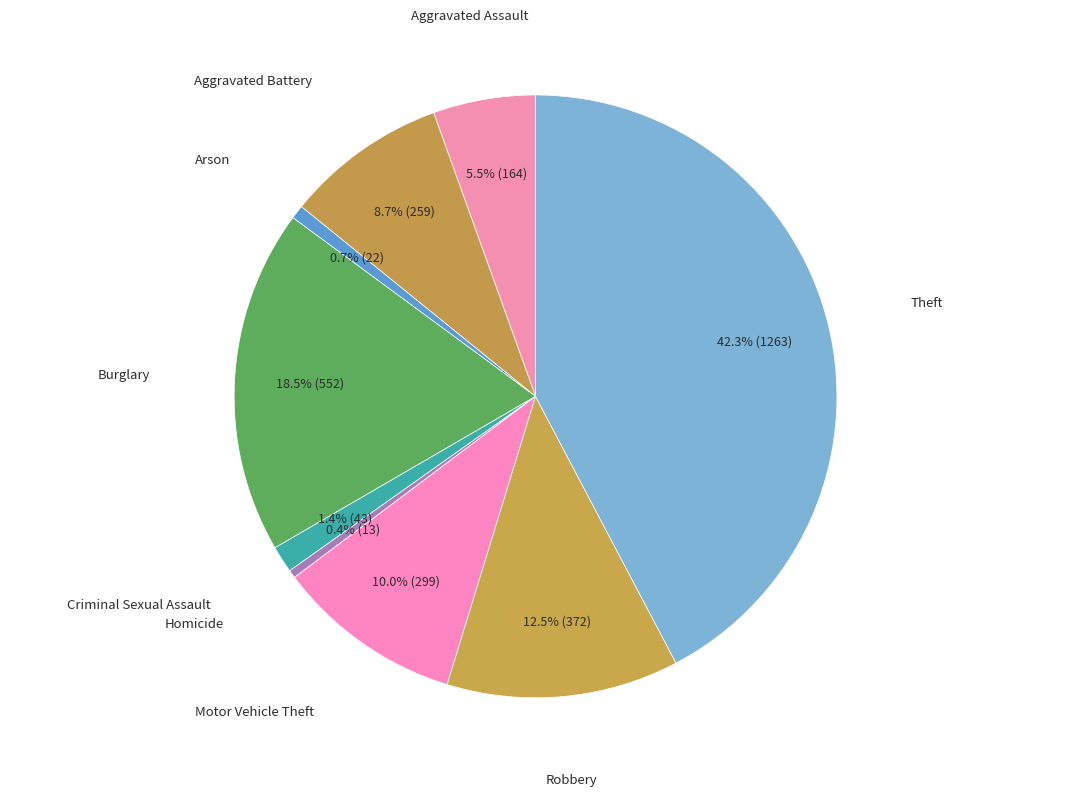

What percentage do Motor Vehicle Theft and Arson together represent?

10.7%